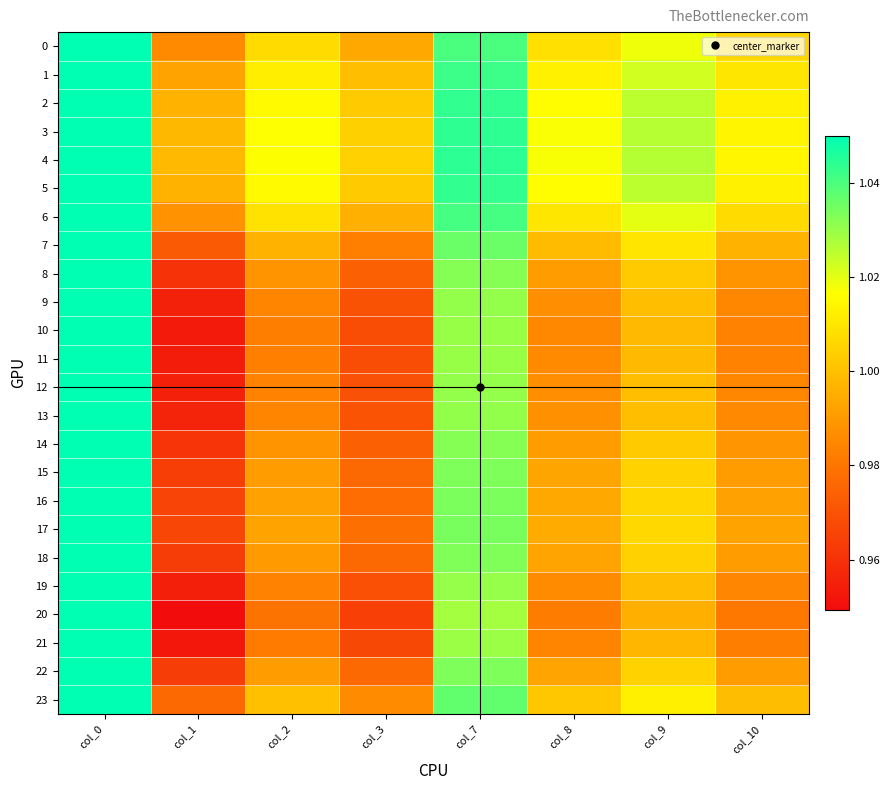

How many categories are shown in the chart?

8